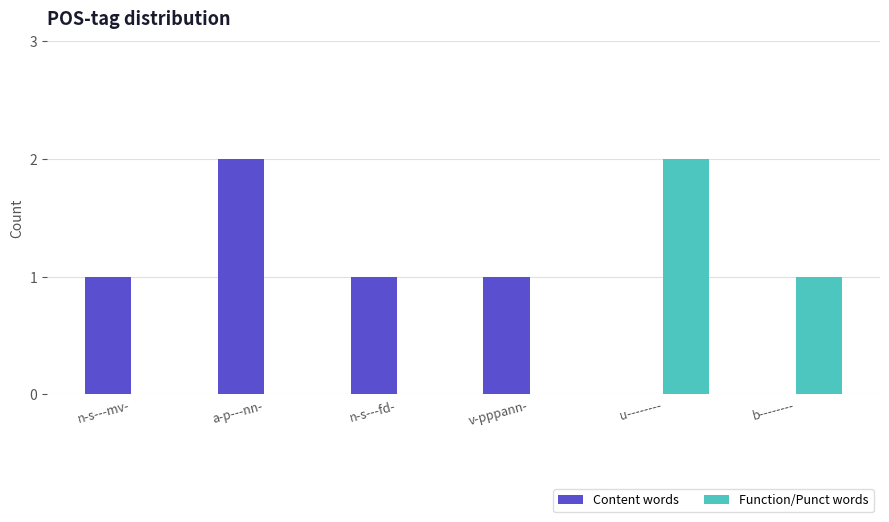

How many distinct data groups are displayed?

2